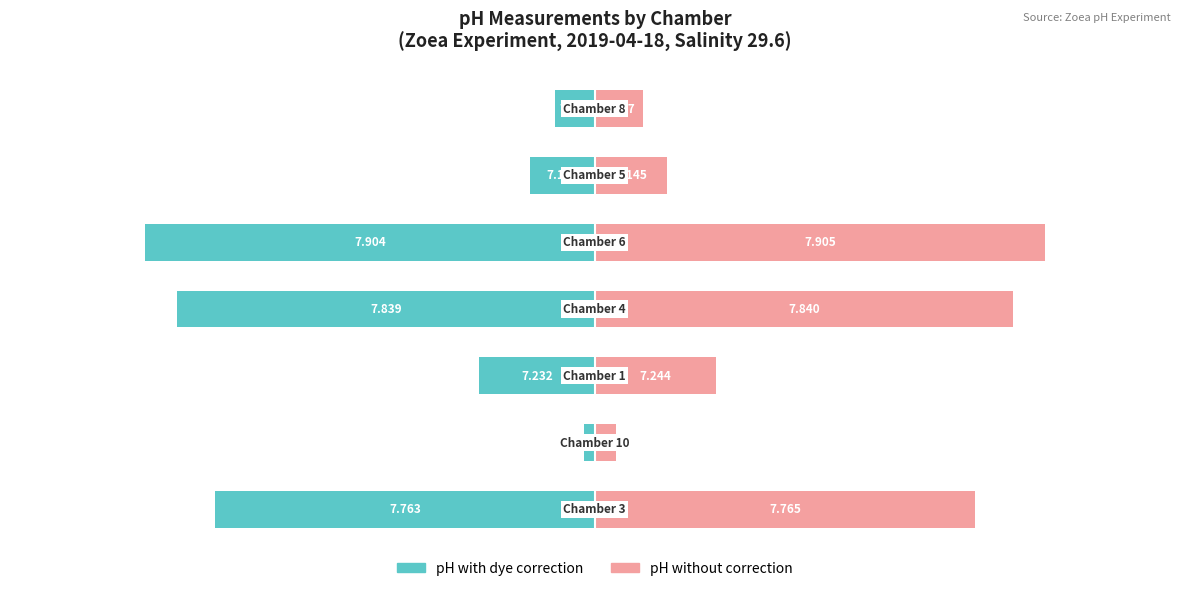

Reading left to right, extract all data points from this chart.

pH with dye correction: −150=-76.3	−100=-2.2	−50=-23.2	0=-83.9	50=-90.4	100=-13.0	150=-8.0
pH without correction: −150=76.5	−100=4.2	−50=24.4	0=84.0	50=90.5	100=14.5	150=9.7